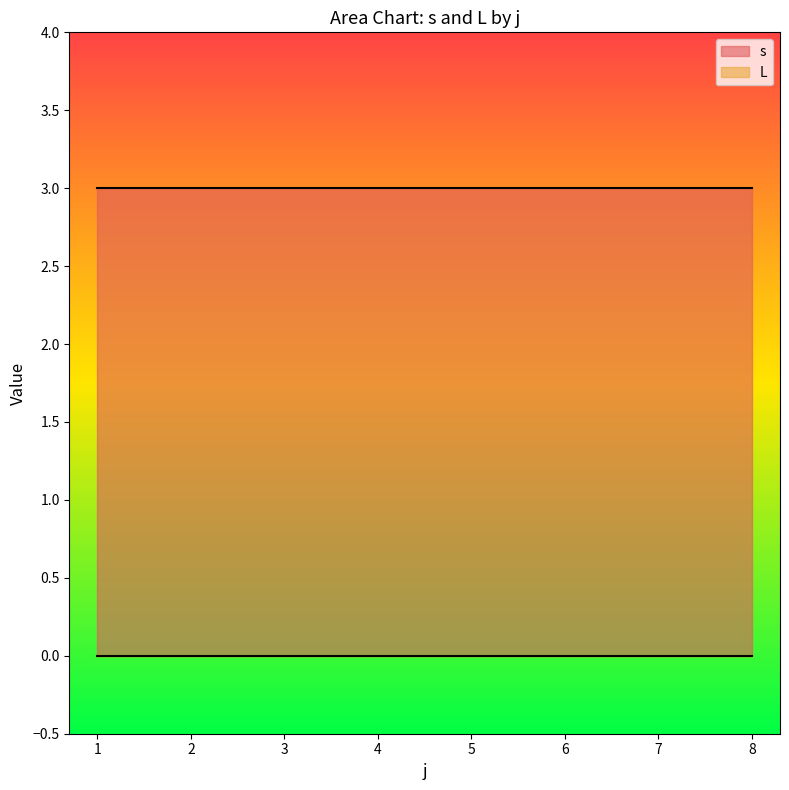

At how many categories does at least one series exceed 0?

8